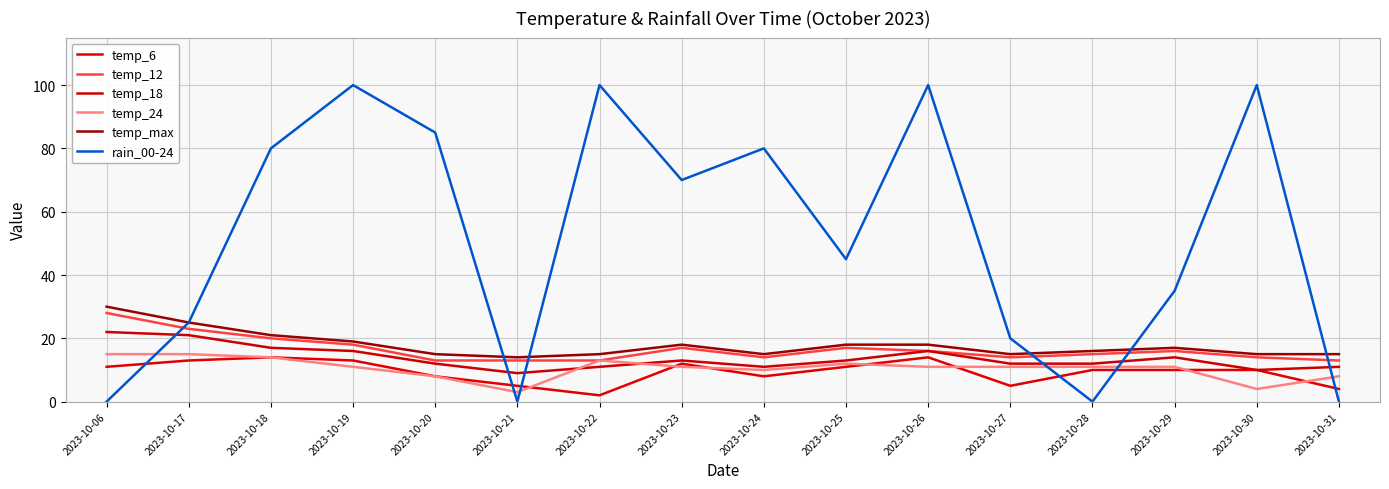

At which category is the sum across all series the highest?

2023-10-19